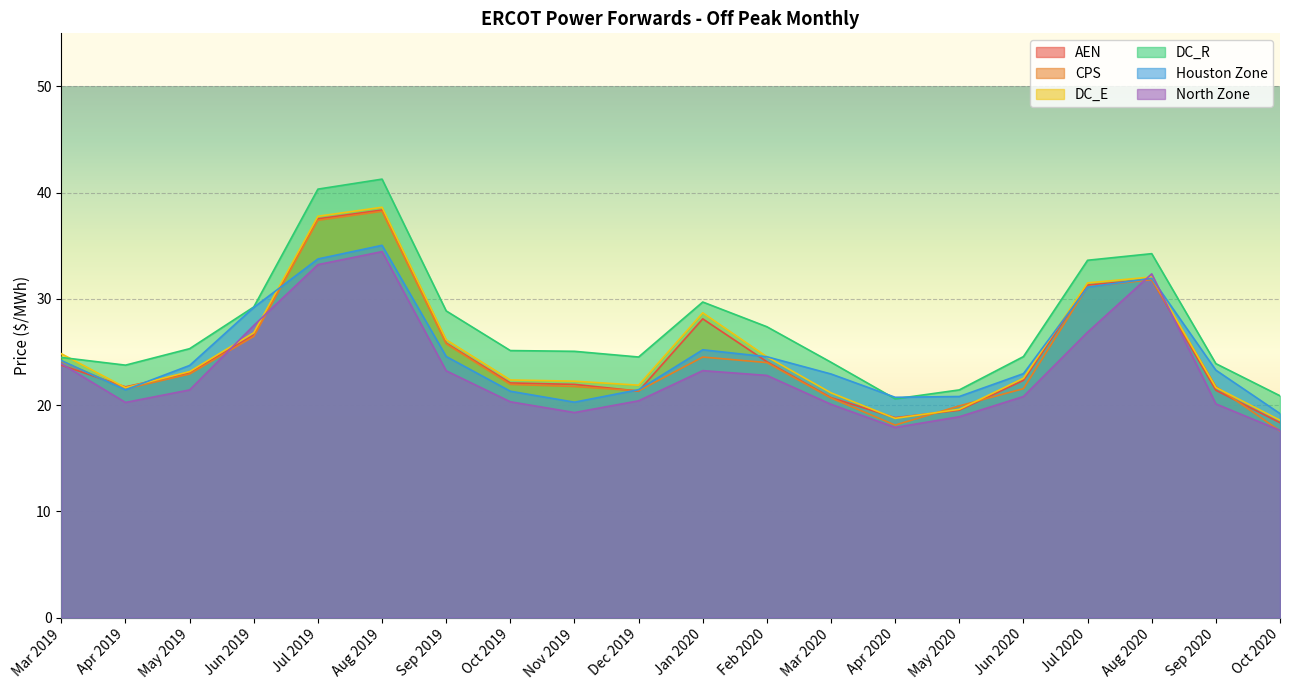

Reading right to left, extract all data points from this chart.

AEN: 18.3	21.4	31.8	31.3	22.3	19.5	18.8	20.7	24.1	28.1	21.3	22.0	22.1	25.8	38.4	37.5	26.6	23.1	21.7	23.8
CPS: 17.6	21.7	31.8	31.1	21.6	19.9	18.1	20.7	24.0	24.5	21.3	21.8	22.0	25.8	38.2	37.4	26.5	22.9	21.5	24.1
DC_E: 18.6	21.7	32.1	31.5	22.5	19.6	18.8	21.2	24.5	28.7	21.9	22.3	22.4	26.2	38.6	37.8	26.8	23.2	21.6	24.8
DC_R: 20.9	23.9	34.3	33.6	24.6	21.4	20.6	24.0	27.4	29.7	24.5	25.1	25.1	28.9	41.3	40.3	29.2	25.3	23.8	24.5
Houston Zone: 19.2	23.3	31.9	31.1	23.0	20.8	20.7	22.9	24.6	25.2	21.5	20.3	21.3	24.6	35.0	33.8	29.2	23.7	21.4	24.2
North Zone: 17.6	20.1	32.4	26.9	20.8	18.9	17.9	20.1	22.8	23.2	20.4	19.3	20.3	23.2	34.5	33.2	27.5	21.4	20.3	23.9